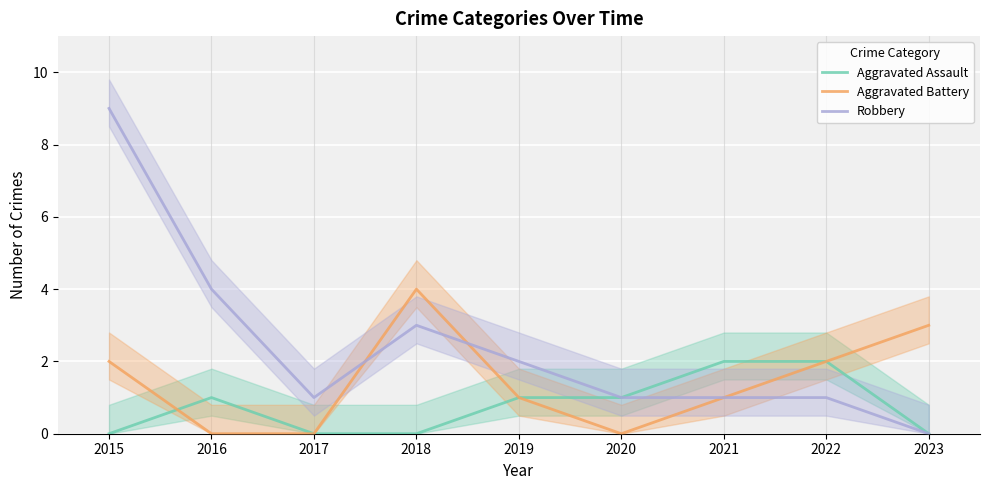

At which label is Robbery closest to 4?

2016